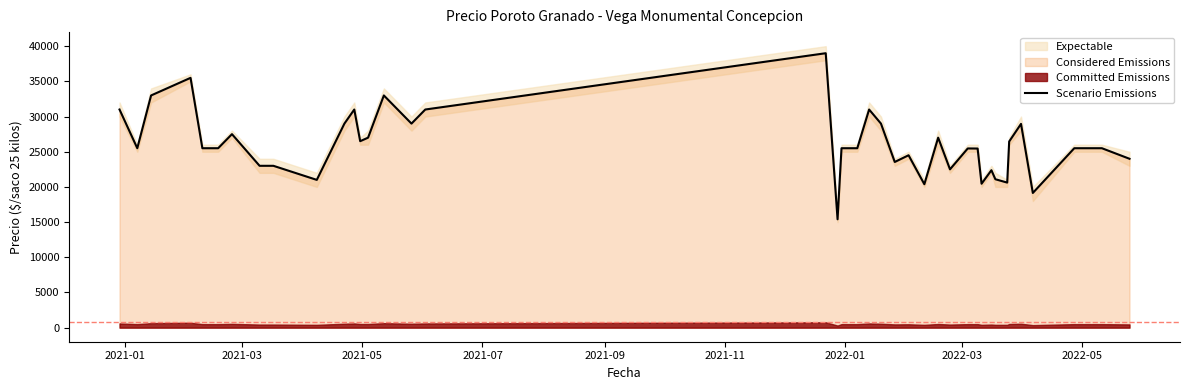

What is the lowest value of the Scenario Emissions series?

15400